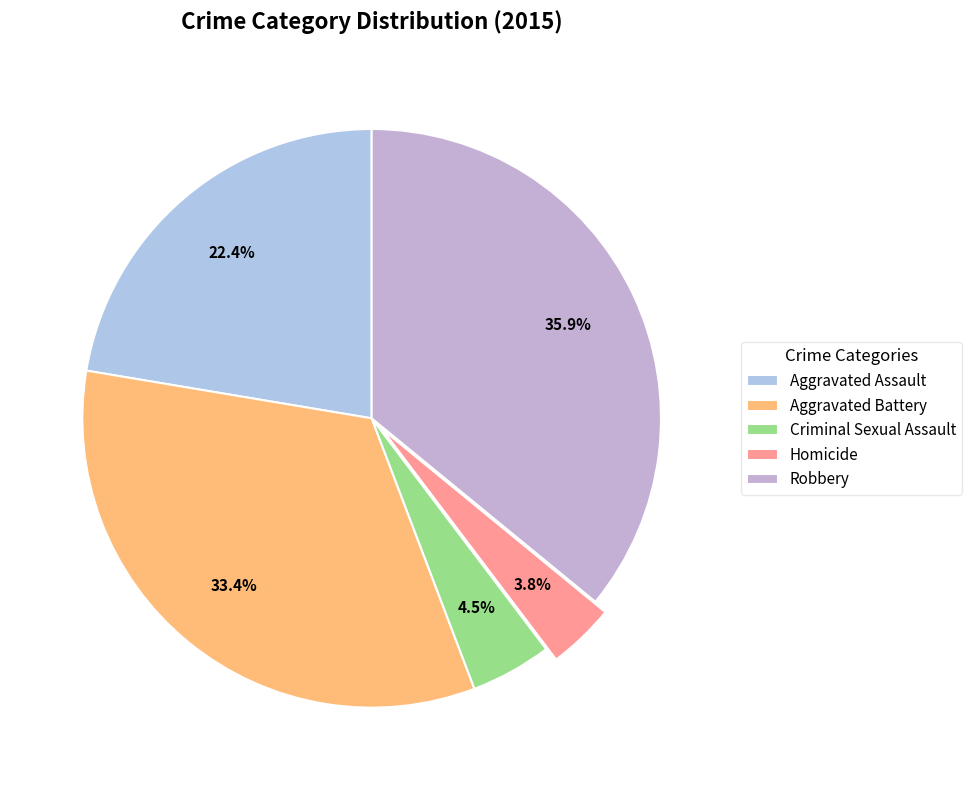

To the nearest percent, what is the average slice percentage?

20%